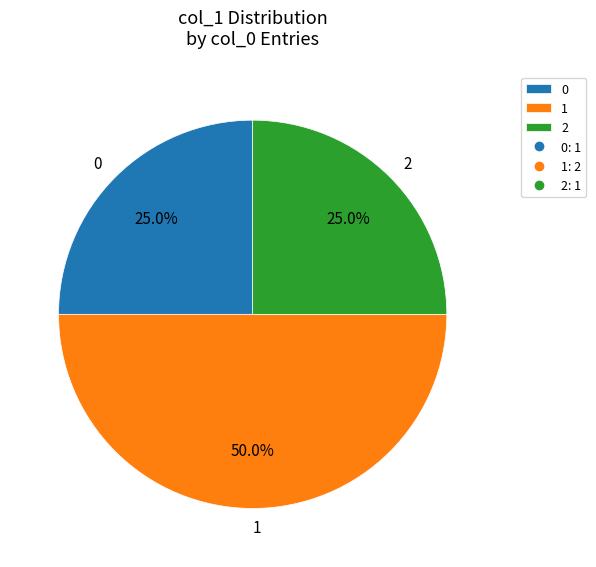

Combined, what portion of the pie is 0 and 2?

50.0%